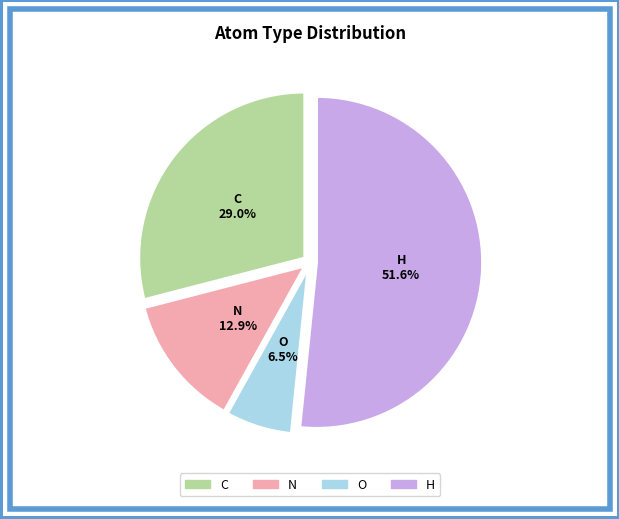

Which has a higher value, H or C?

H